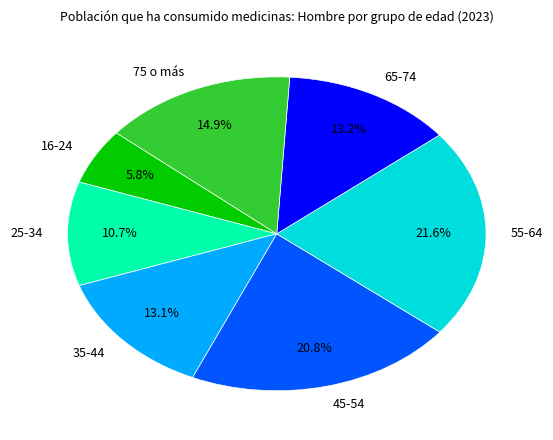

The 45-54 slice represents 21% of the pie. True or false?

True